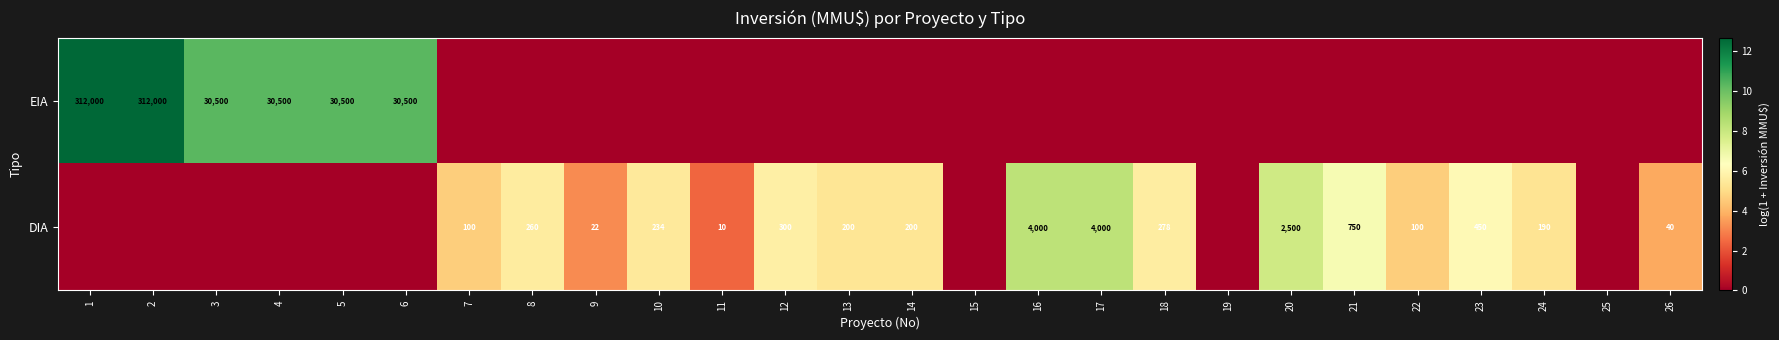

Is it true that EIA equals 312000 at 2?

True